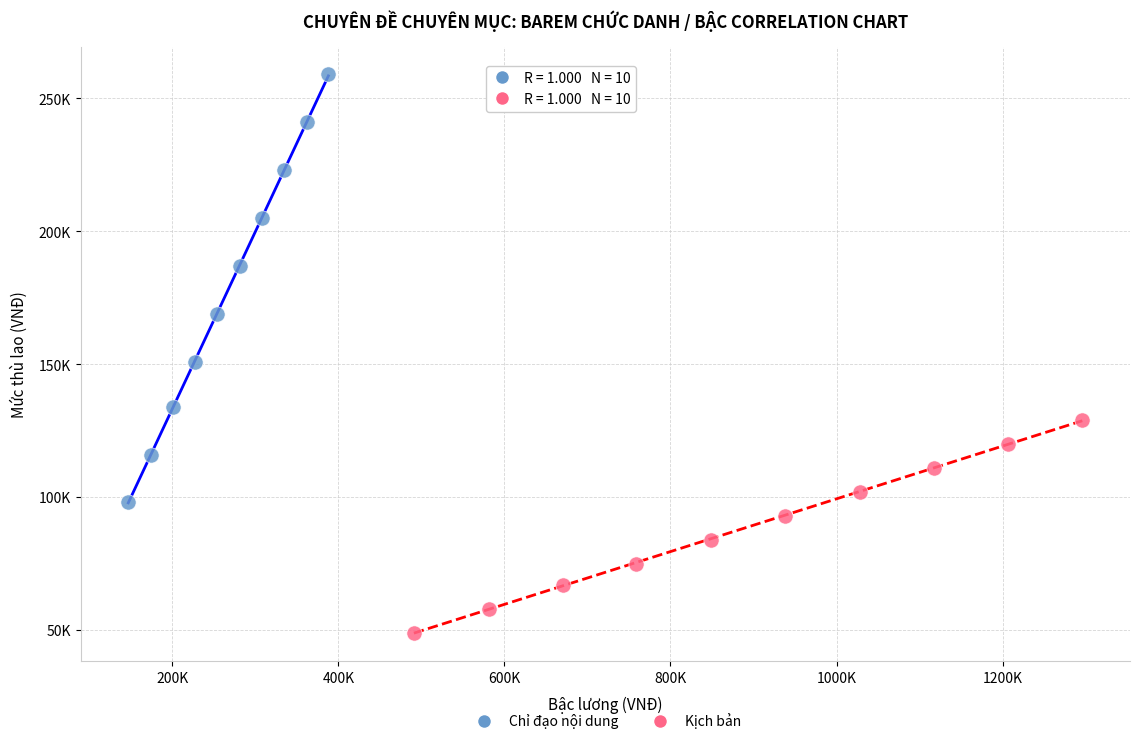

What are all the series names shown in the legend?

Chỉ đạo nội dung, Kịch bản